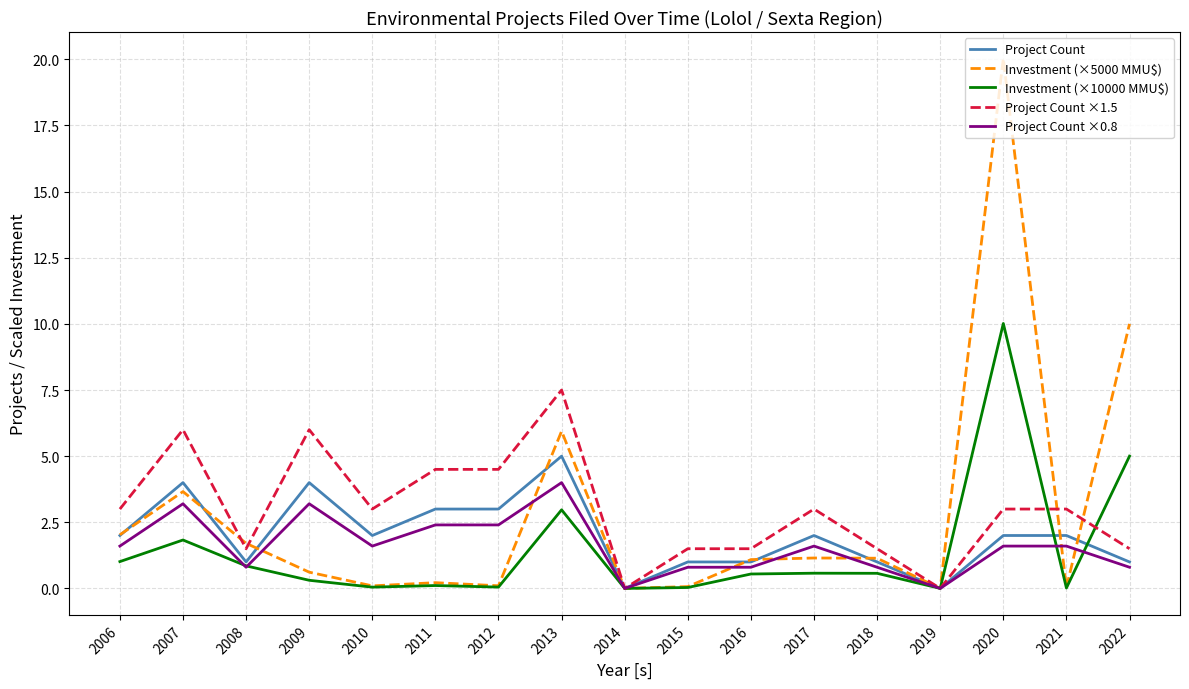

Is the value of Investment (×10000 MMU$) at 2020 greater than the value of Project Count ×1.5 at 2015?

Yes